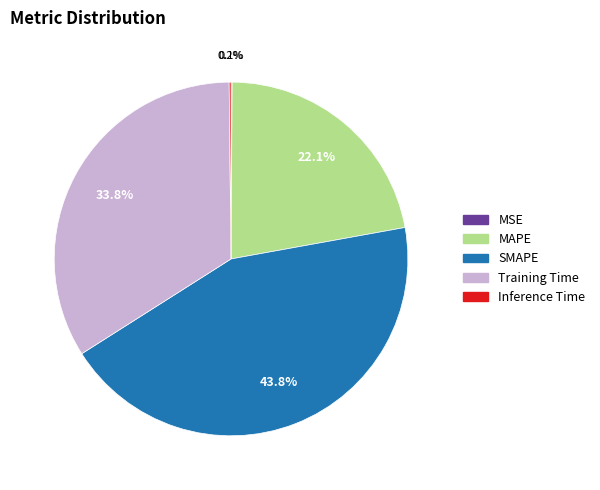

Do MAPE and SMAPE together represent more than half of the pie?

Yes